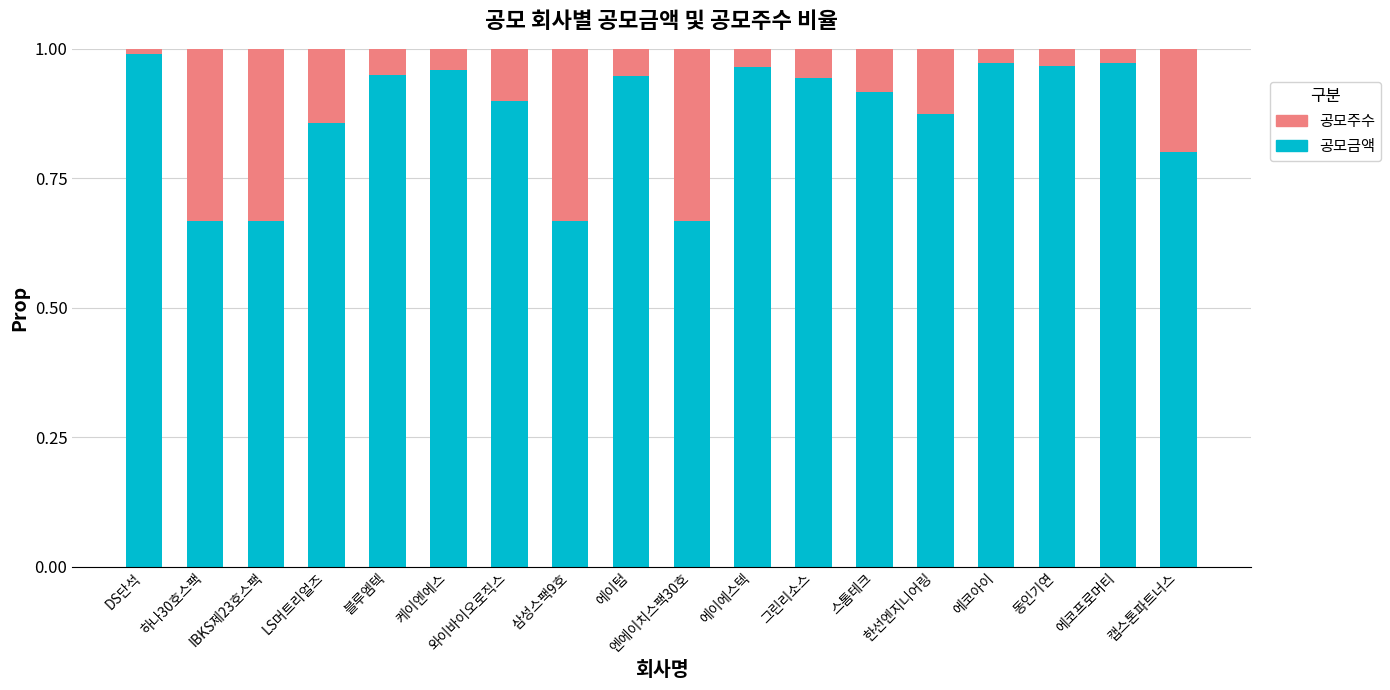

What are all the series names shown in the legend?

공모주수, 공모금액